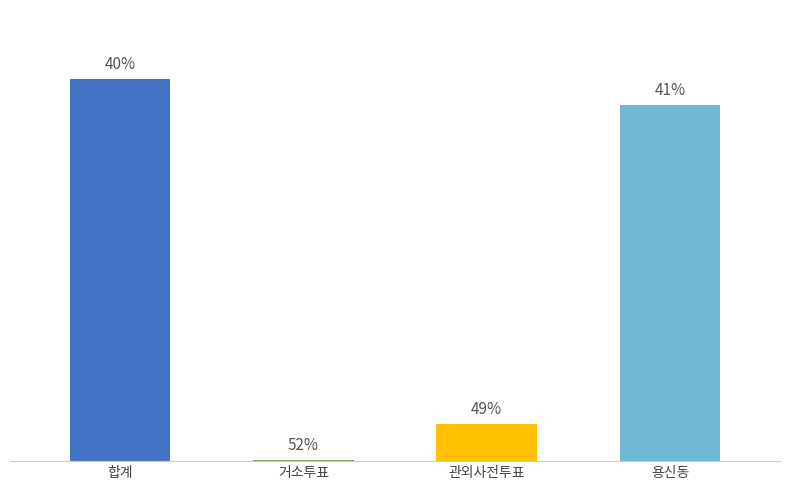

The value of 새누리당 윤순옥 at 관외사전투표 is 150. True or false?

False